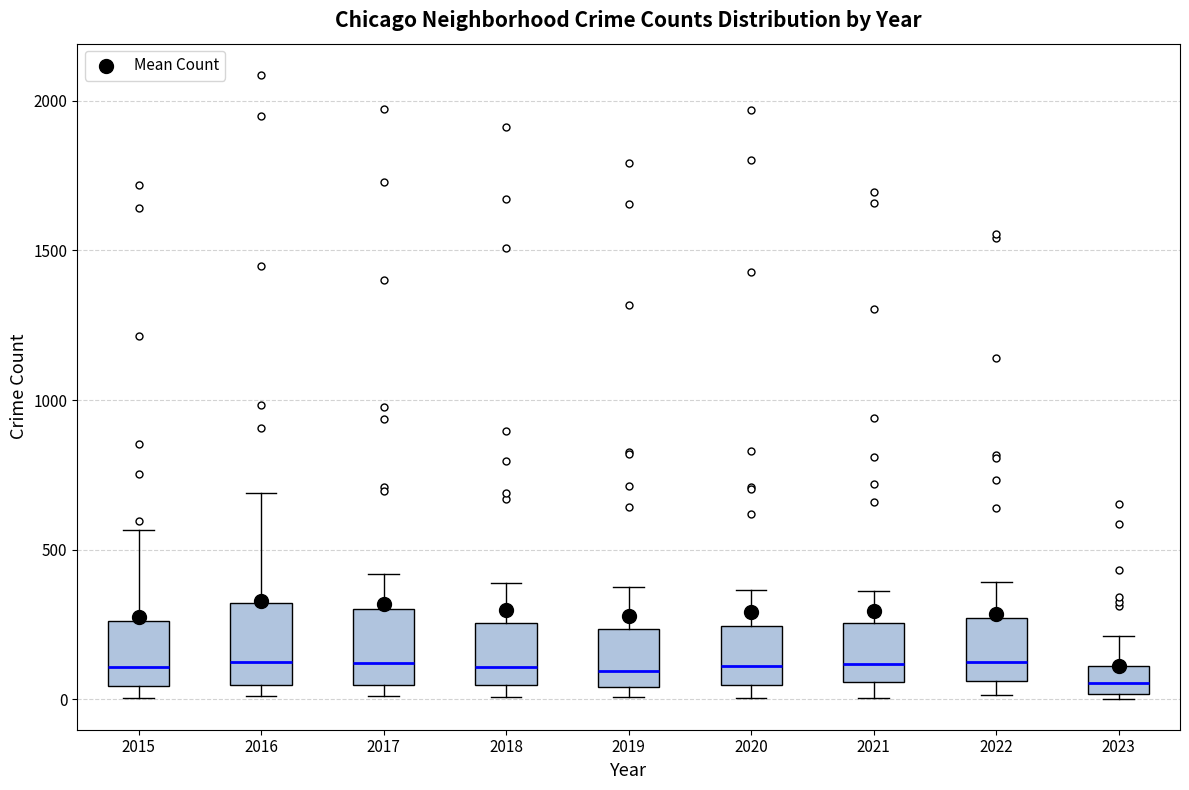

Reading left to right, transcribe this box plot: for each box, give where its median line is, the range the box spans, and where its two whiskers end, as read against the y-axis. The values are not printed on the chart, so give them approximately, as read against the axis.

2015: median 100, box 50 to 250, whiskers 0 to 550
2016: median 150, box 50 to 300, whiskers 0 to 700
2017: median 100, box 50 to 300, whiskers 0 to 400
2018: median 100, box 50 to 250, whiskers 0 to 400
2019: median 100, box 50 to 250, whiskers 0 to 400
2020: median 100, box 50 to 250, whiskers 0 to 350
2021: median 100, box 50 to 250, whiskers 0 to 350
2022: median 150, box 50 to 250, whiskers 0 to 400
2023: median 50, box 0 to 100, whiskers 0 (just below the box's lower edge) to 200